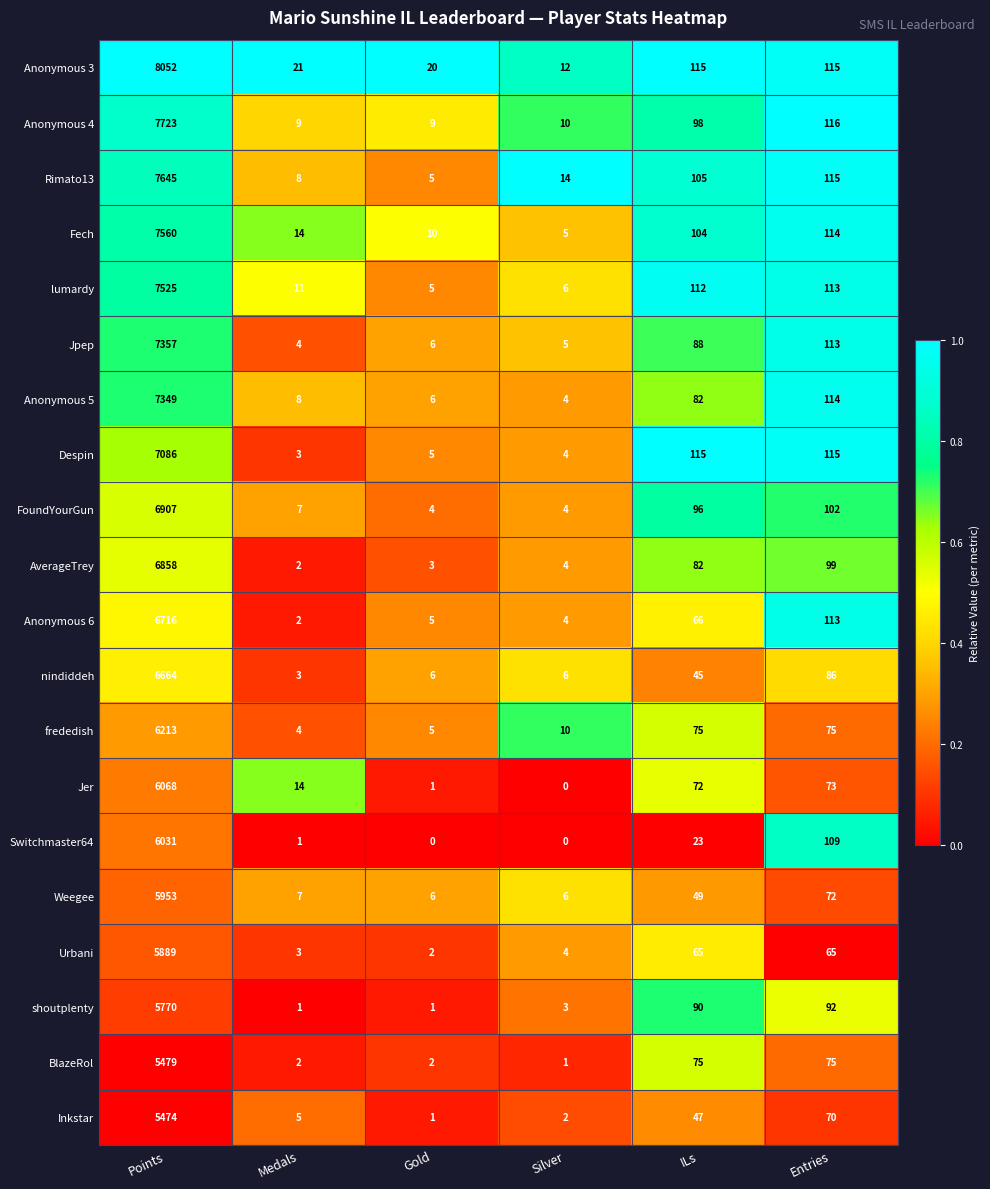

What is the spread (max minus min) of values at Entries?

51